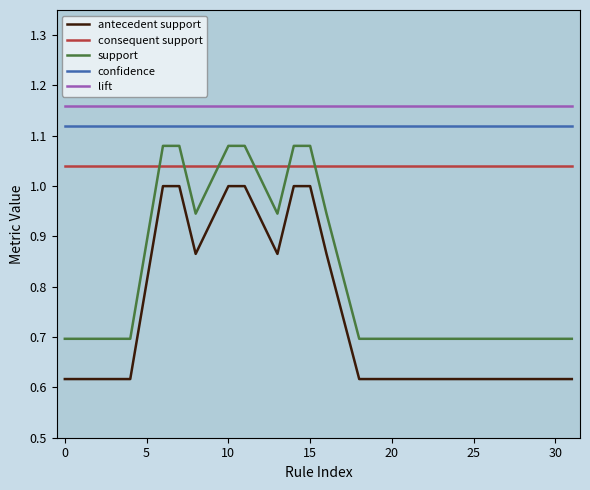

How many lines are shown in the chart?

5